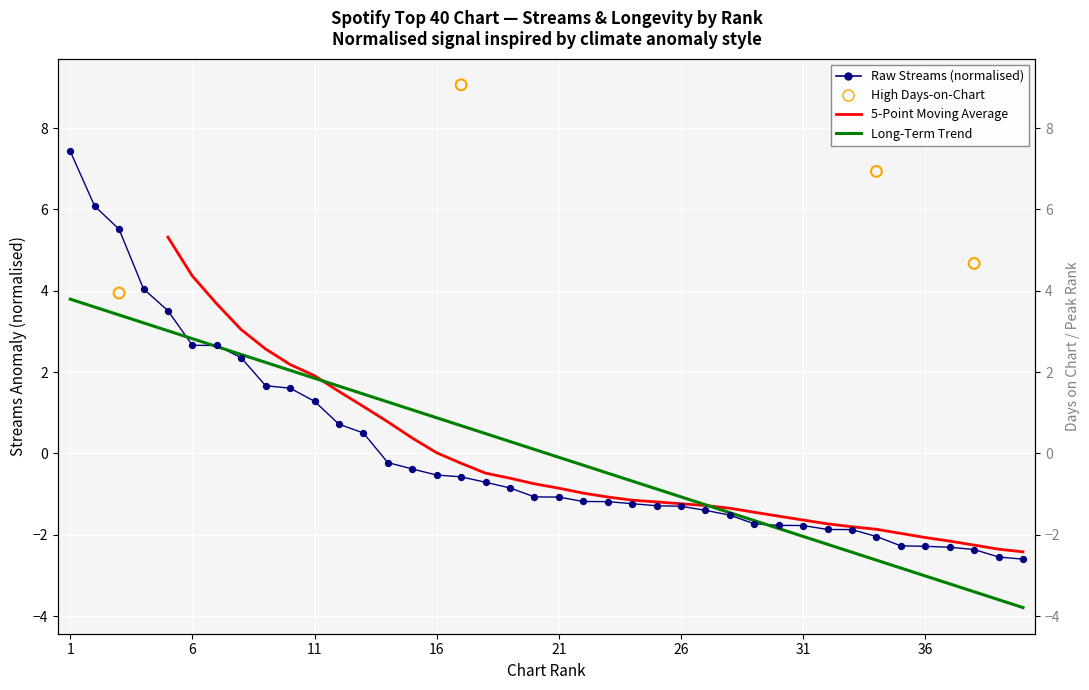

At which category is the sum across all series the highest?

3